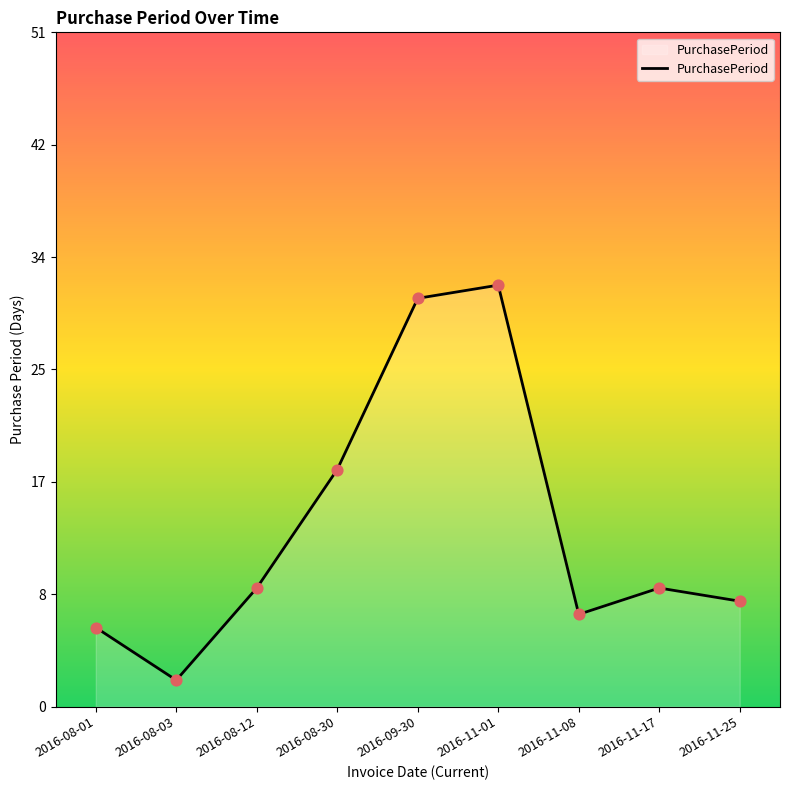

What is the change in value from 2016-11-01 to 2016-11-25?

-24